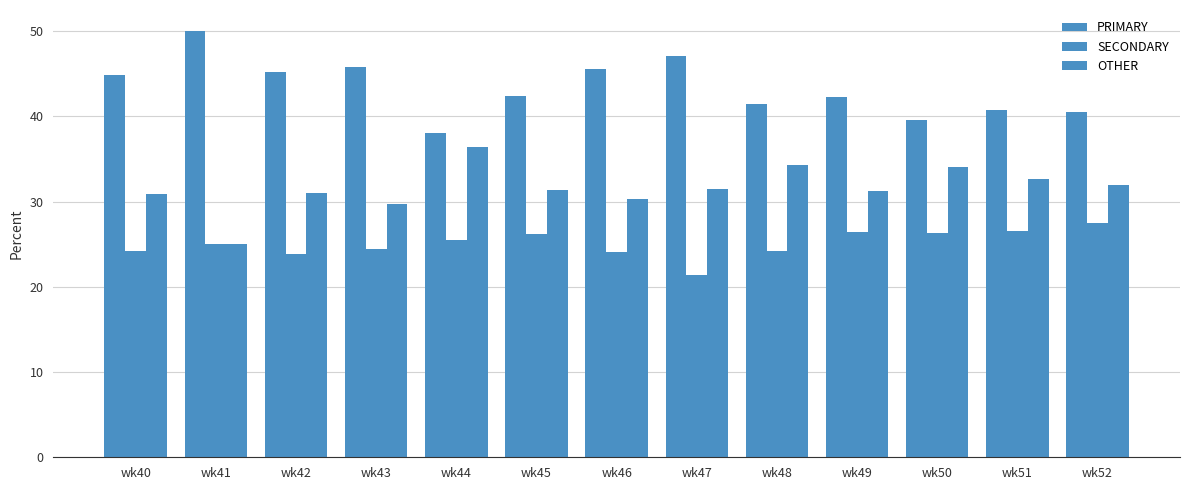

What is the sum of all OTHER values?

410.6